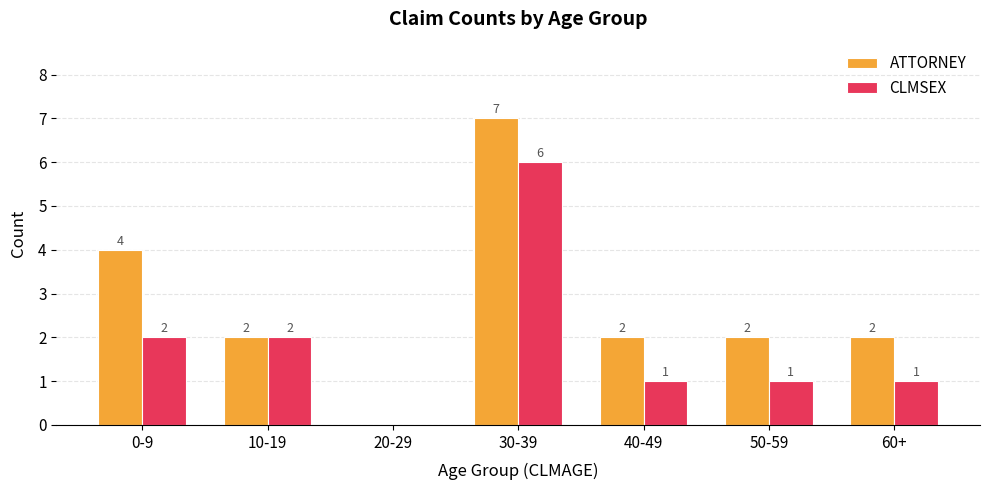

At which category is the sum across all series the highest?

30-39